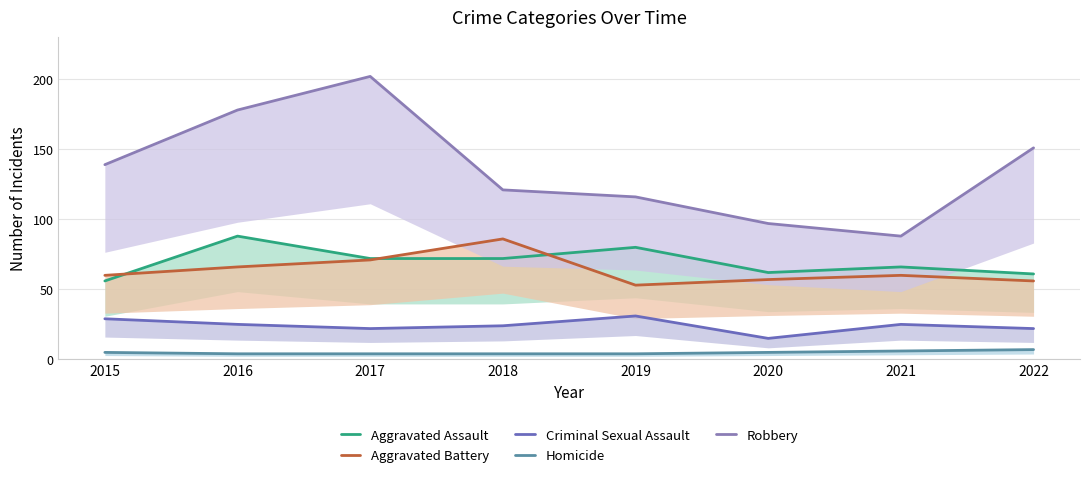

What is the maximum value shown in the chart?

202